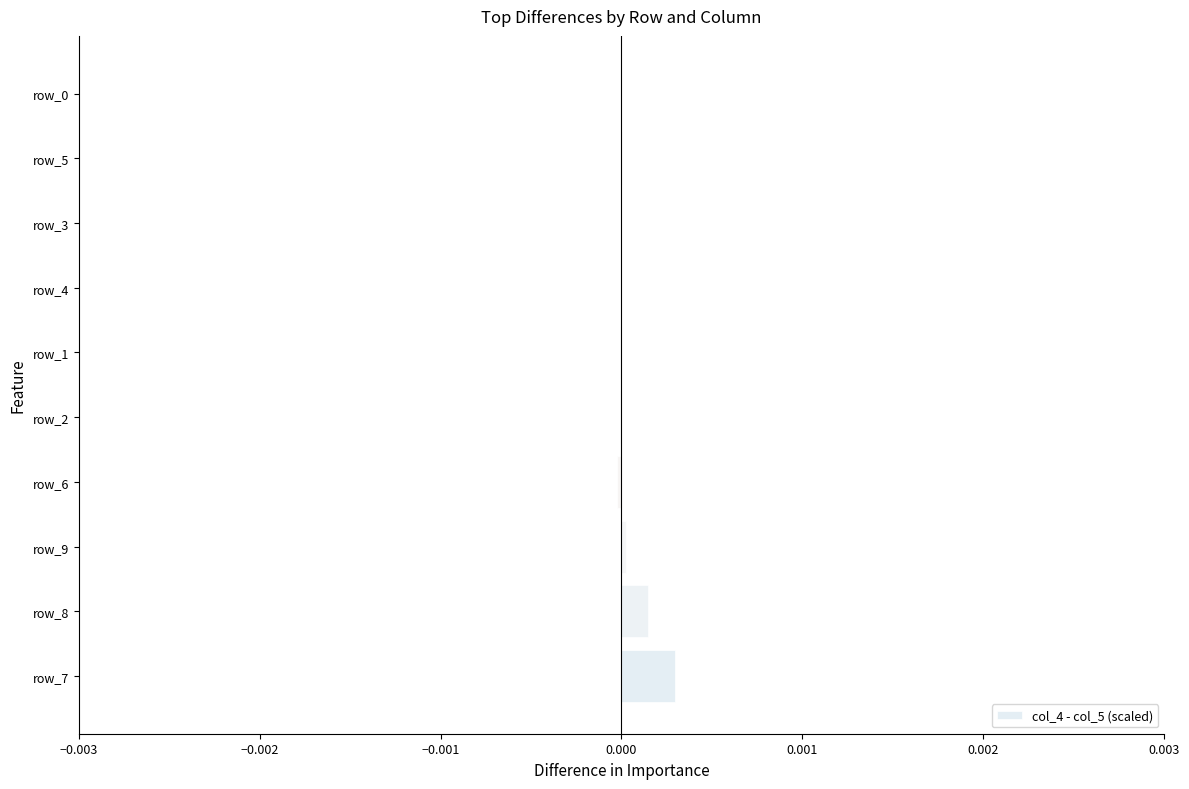

Which category has the highest value across all series?

row_7